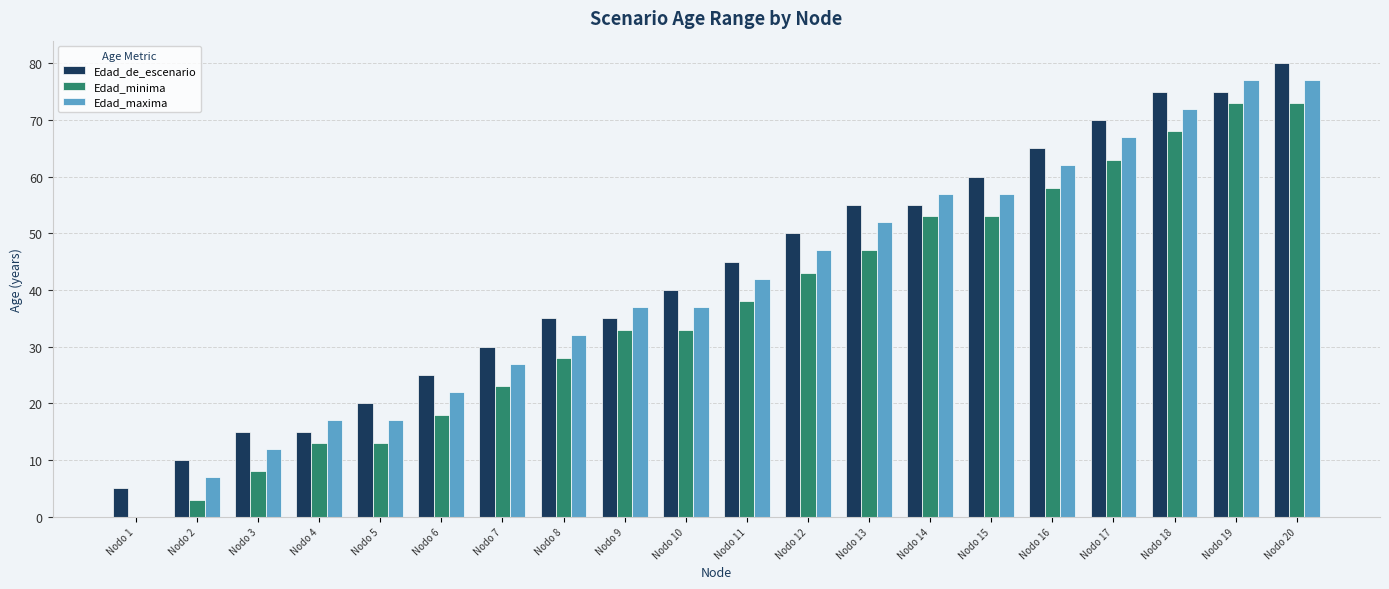

How many positive values does the Edad_minima series have?

19